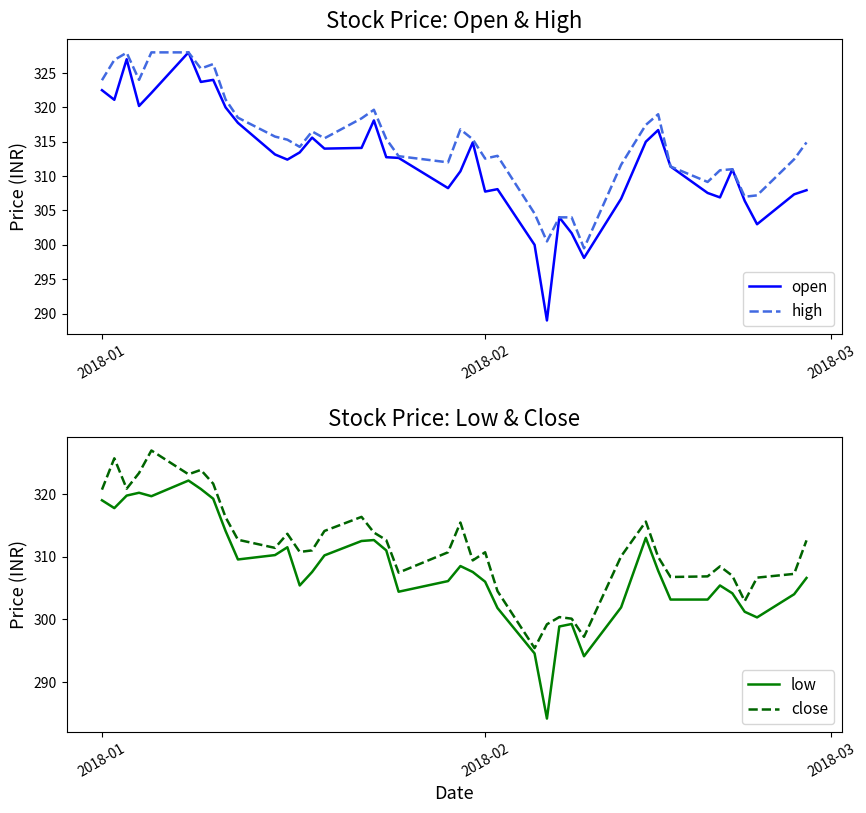

What is the value of the low point at the 25th from the left?

294.6